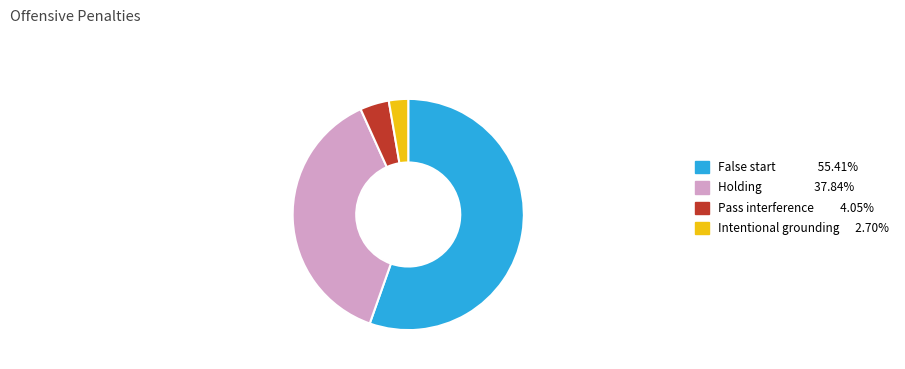

Is it true that Holding is 43% of the pie?

False